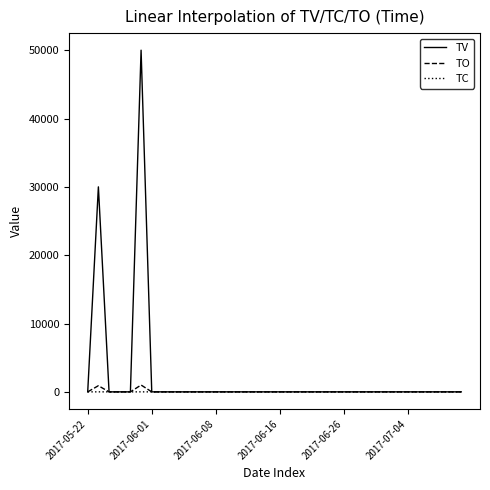

What is the maximum value shown in the chart?

50000